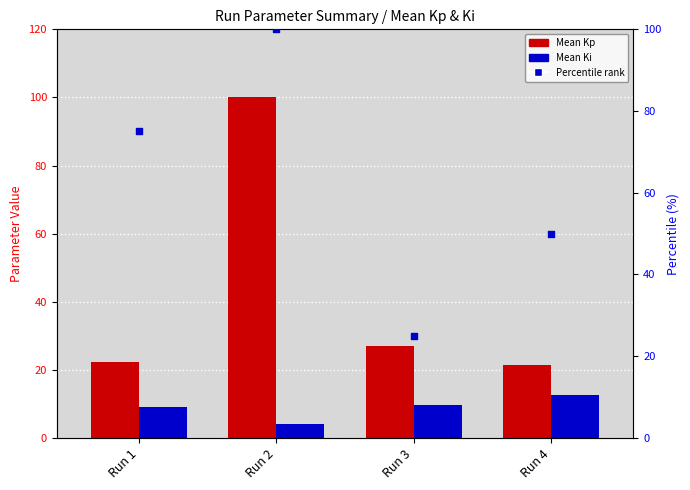

Is the value of Percentile rank at Run 3 greater than the value of Mean Kp at Run 3?

No